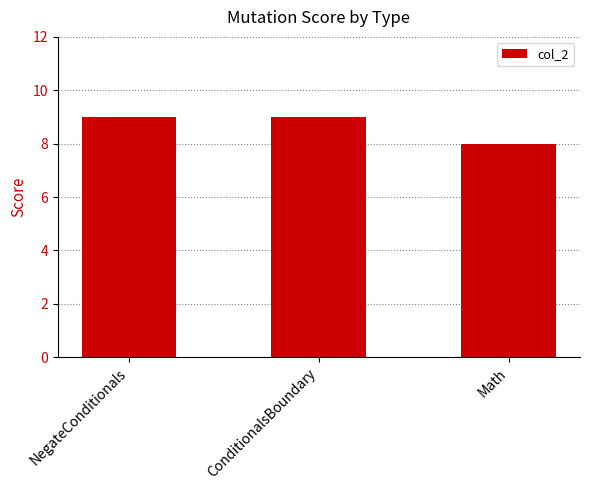

How many bars are there in total?

3